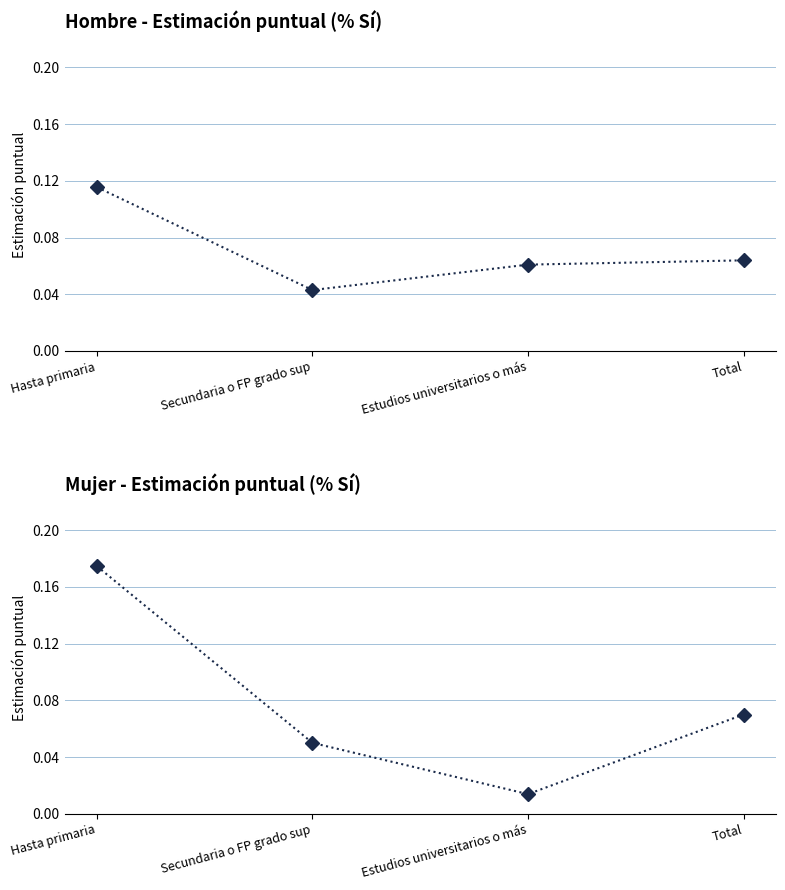

Which series has the widest spread of values?

Mujer - % Sí